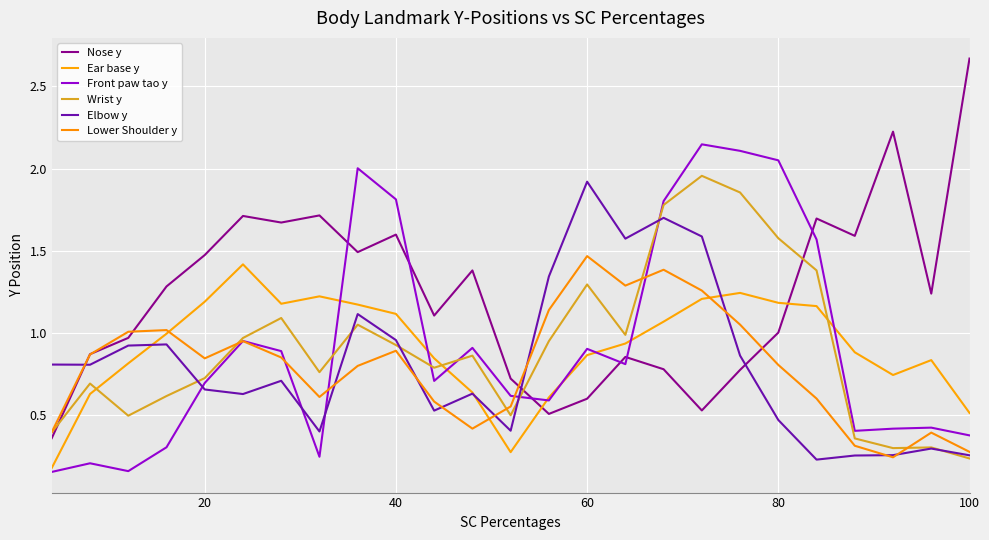

What is the value of the Nose y point at the 2nd from the left?

0.9